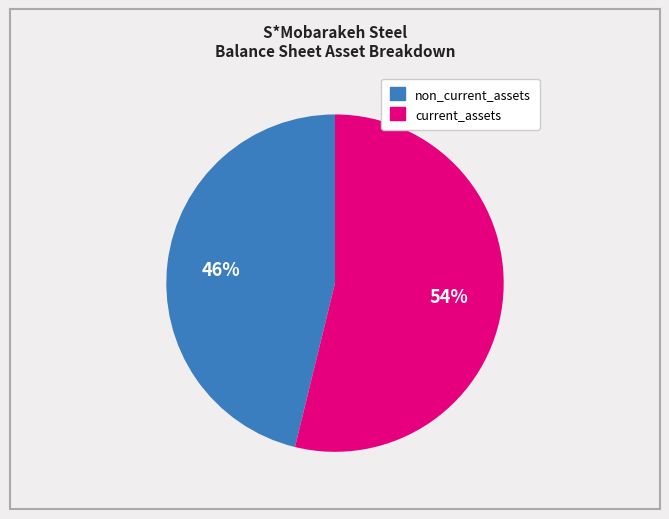

To the nearest percent, what is the average slice percentage?

50%